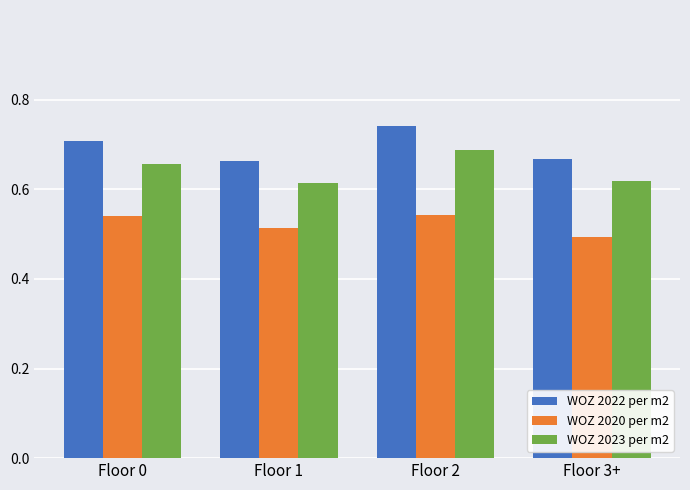

Which series changed the most between Floor 2 and Floor 3+?

WOZ 2022 per m2